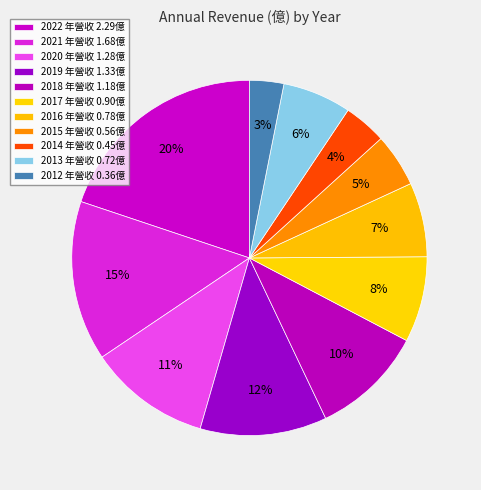

To the nearest percent, what is the average slice percentage?

9%